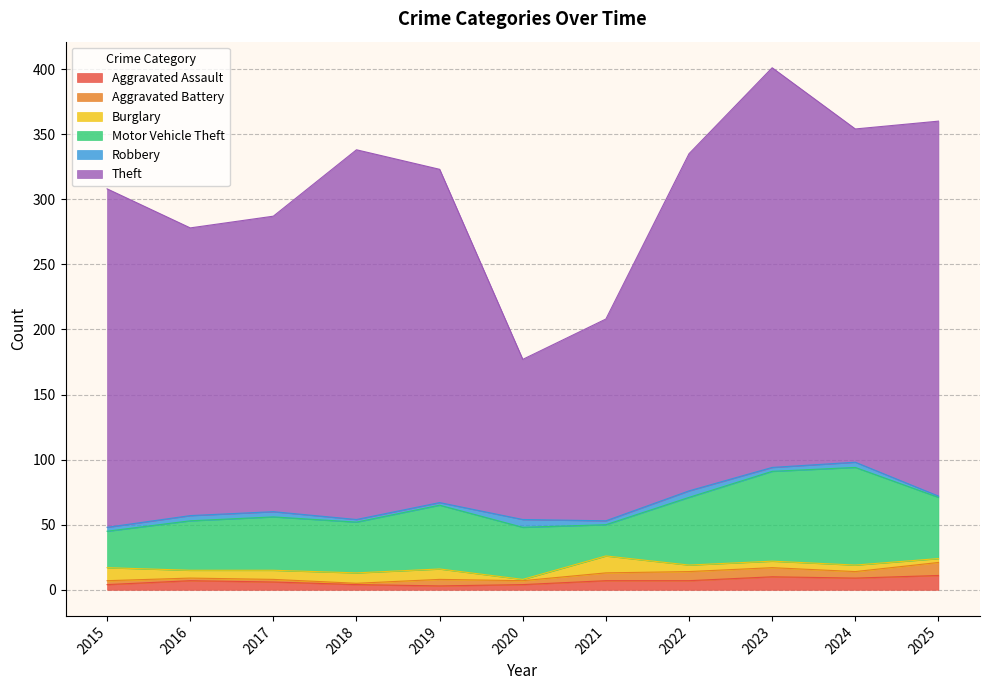

What is the sum of all Burglary values?

71